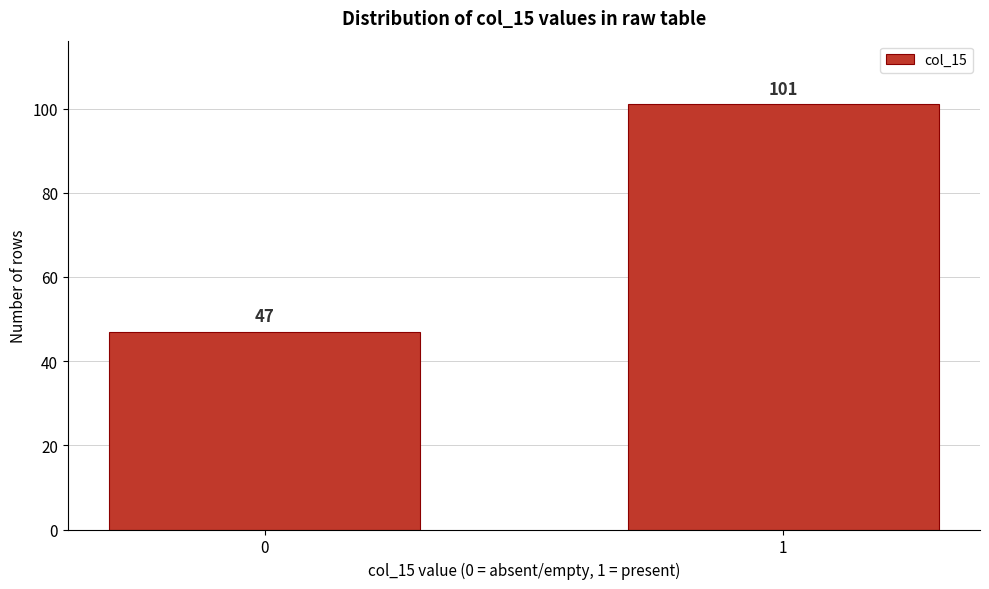

Reading right to left, list all the values displayed in this chart.

101	47